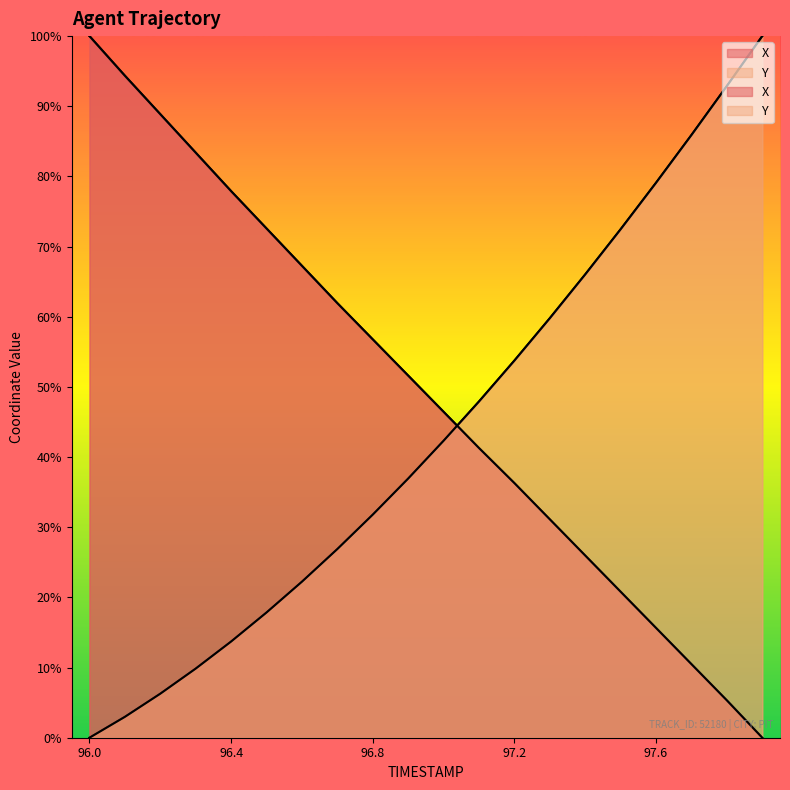

Is the value of Y at 97.6 greater than the value of X at 96.3?

No